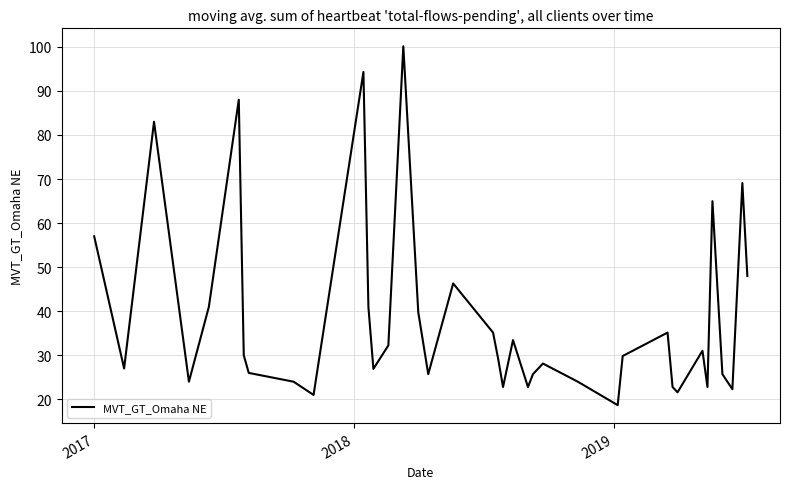

What is the sum of all values?

1516.7